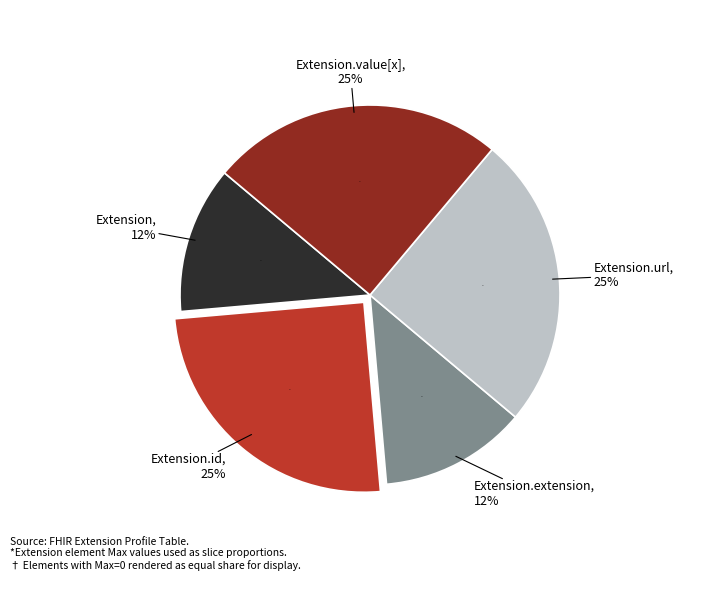

Between Extension.value[x] and Extension, which is larger?

Extension.value[x]